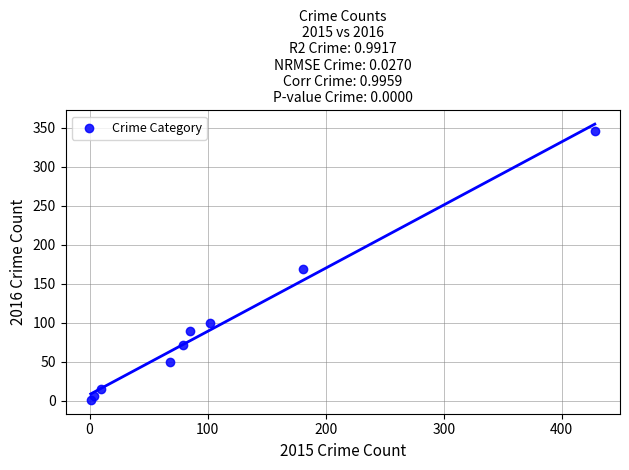

What Y value in the scatter plot is closest to 173?

169